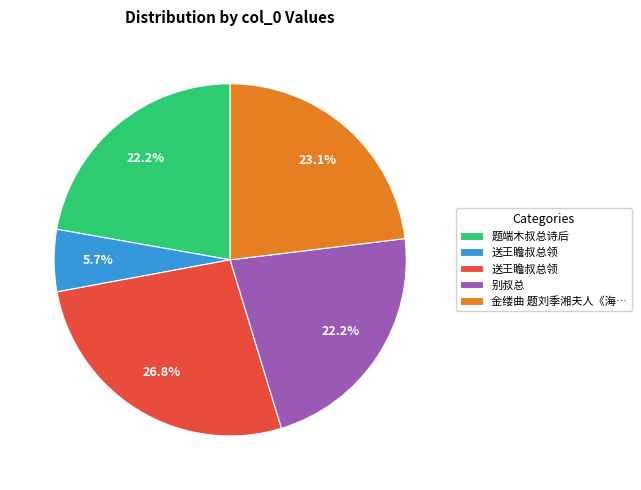

Does any single category account for the majority?

No